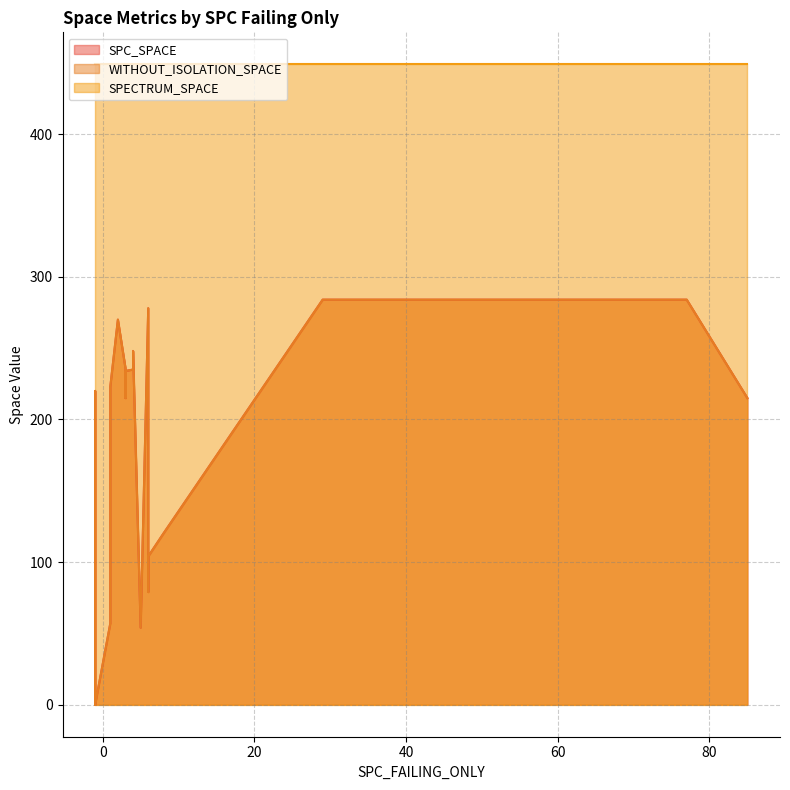

Reading left to right, list all the values displayed in this chart.

SPC_SPACE: 0	79	54	0	0	0	236	220	0	57	278	0	0	270	248	0	0	0	0	0	0	104	0	223	215	284	234	0	284	235	215	120	0
WITHOUT_ISOLATION_SPACE: 0	79	54	0	0	0	236	220	0	57	278	0	0	270	248	0	0	0	0	0	0	104	0	223	215	284	234	0	284	235	215	120	0
SPECTRUM_SPACE: 449	449	449	449	449	449	449	449	449	449	449	449	449	449	449	449	449	449	449	449	449	449	449	449	449	449	449	449	449	449	449	449	449